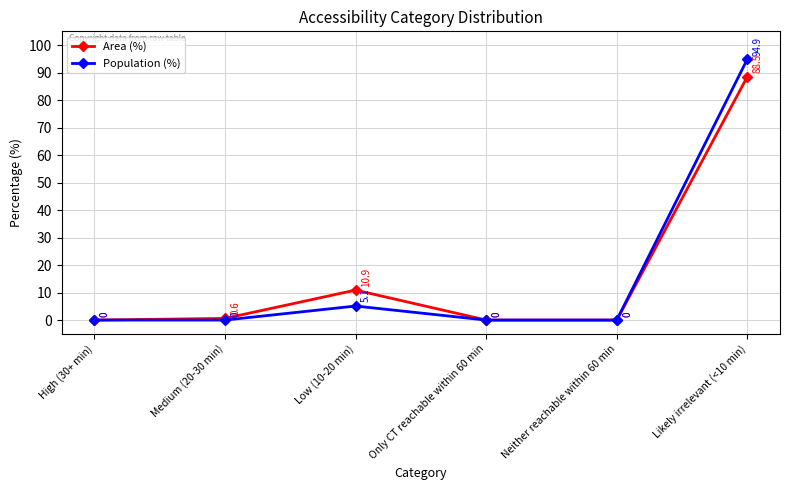

List the series in order of their peak value, lowest first.

Area (%), Population (%)